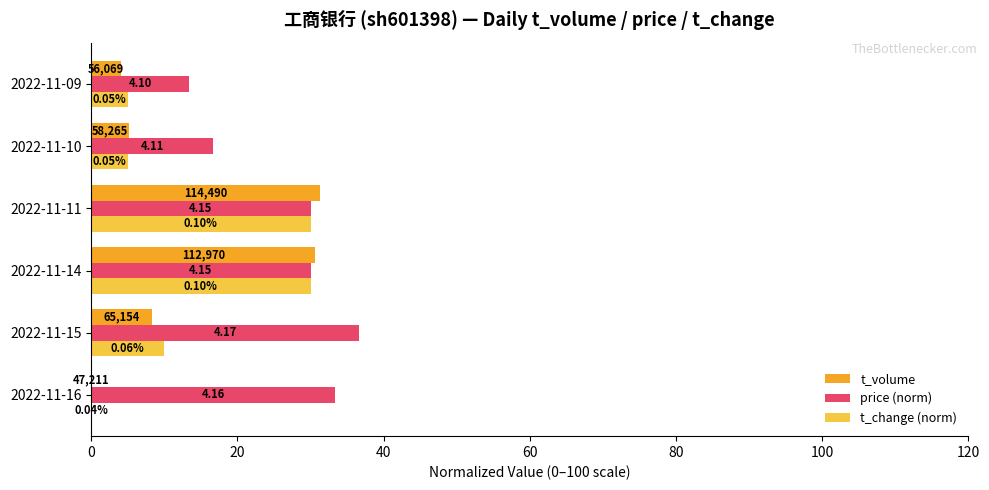

Which series has the largest total across all categories?

price (norm)